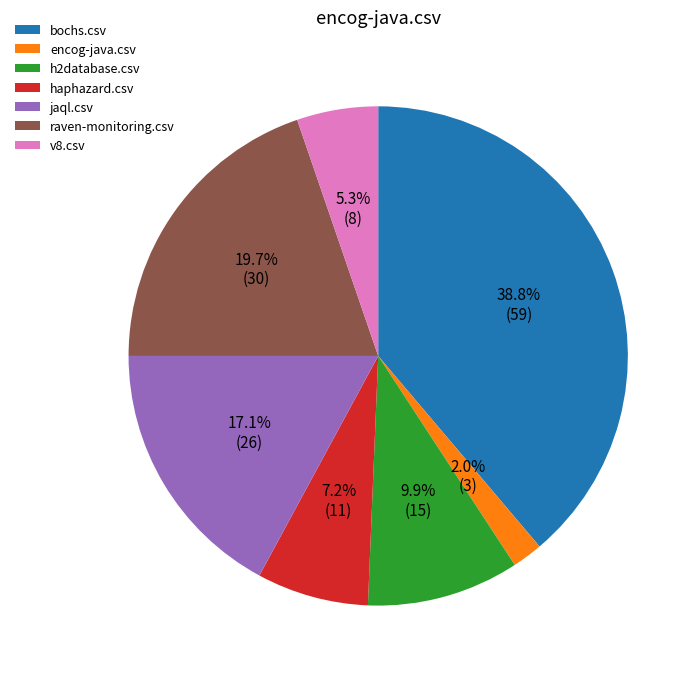

Which has a higher value, haphazard.csv or raven-monitoring.csv?

raven-monitoring.csv